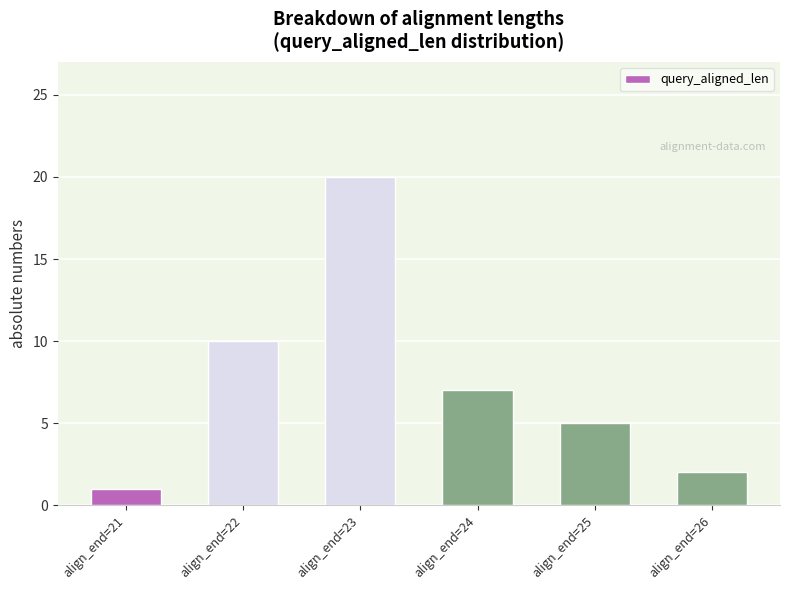

How many bars are there in total?

6